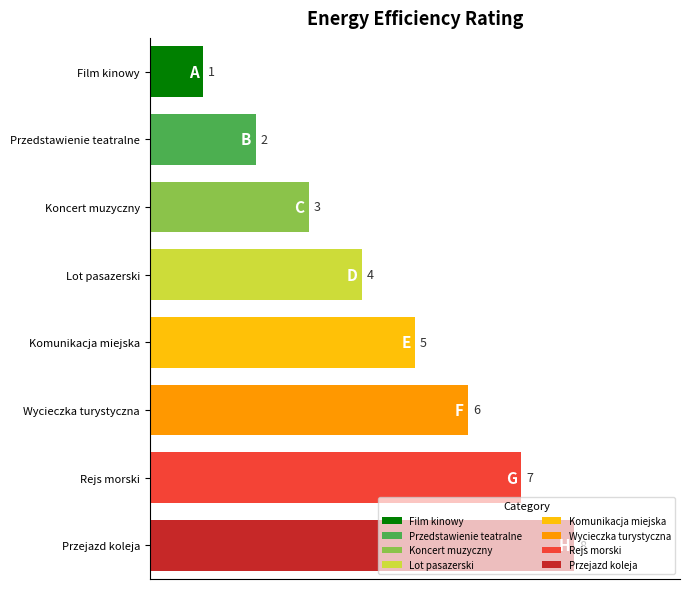

What is the sum of the values at Komunikacja miejska and Przejazd koleja?

13